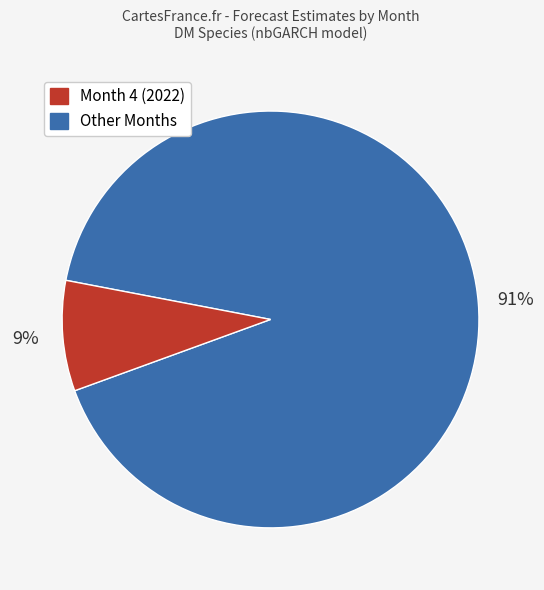

To the nearest percent, what is the average slice percentage?

50%